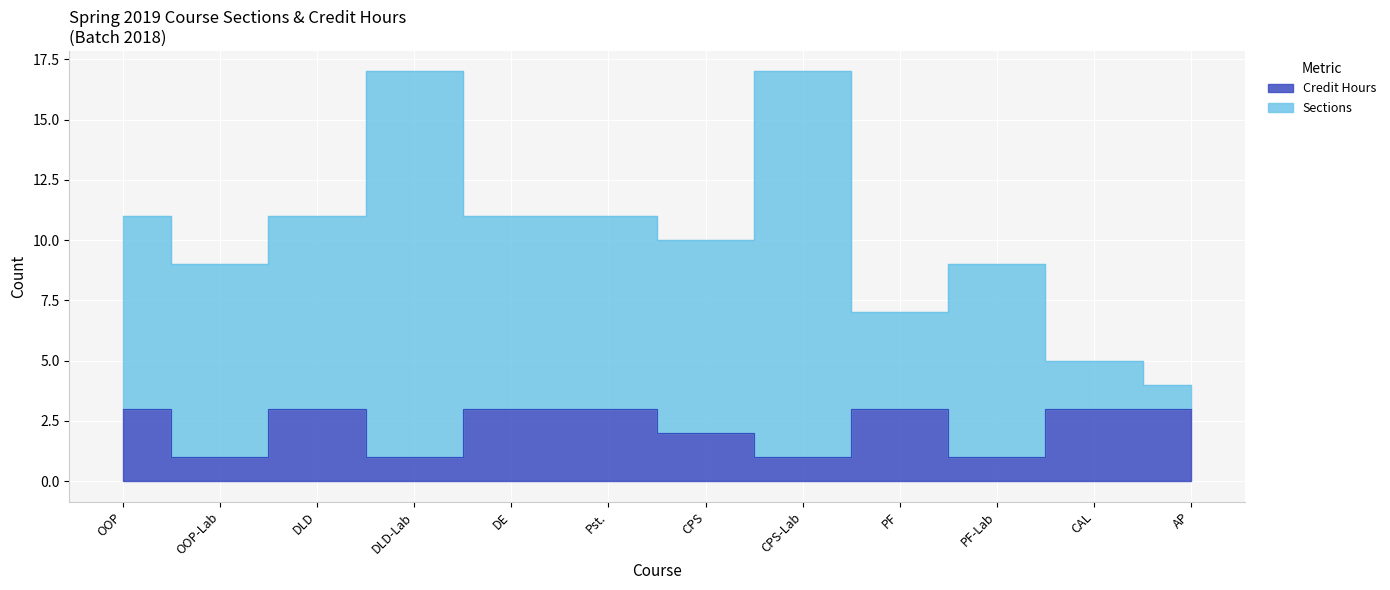

At which category does the chart reach its peak across all series?

DLD-Lab